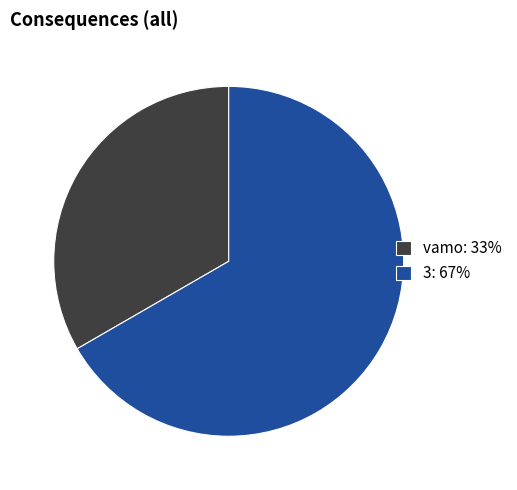

How many slices are in this pie chart?

2